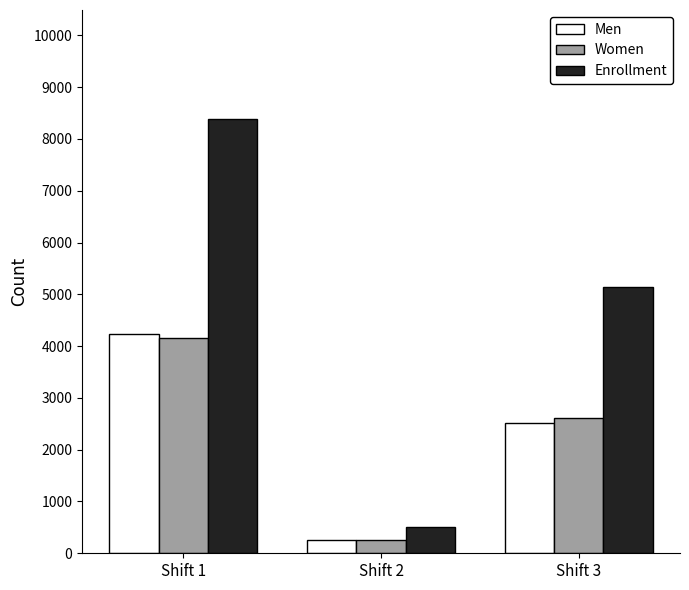

The value of Men at Shift 1 is 4235. True or false?

True